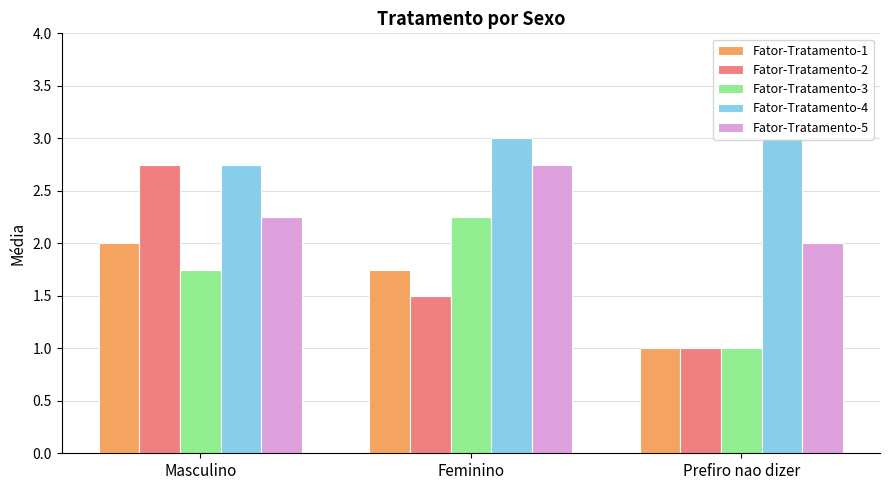

At how many categories does at least one series exceed 2?

3